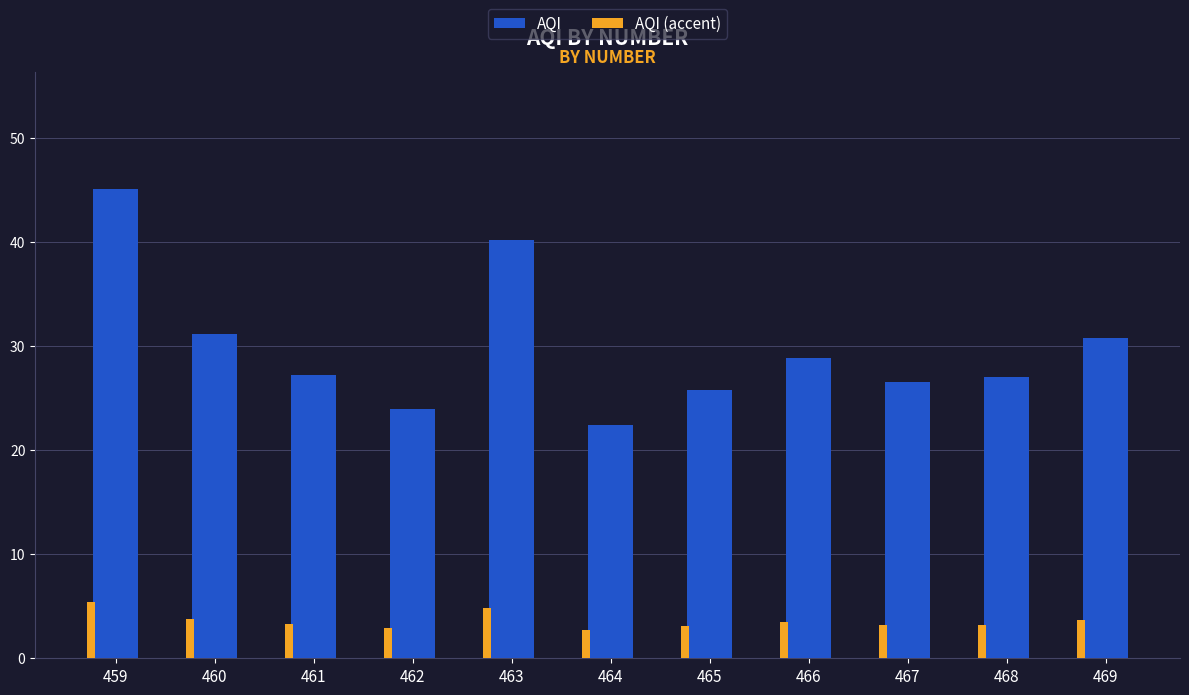

The value of AQI at 462 is 23.9. True or false?

True